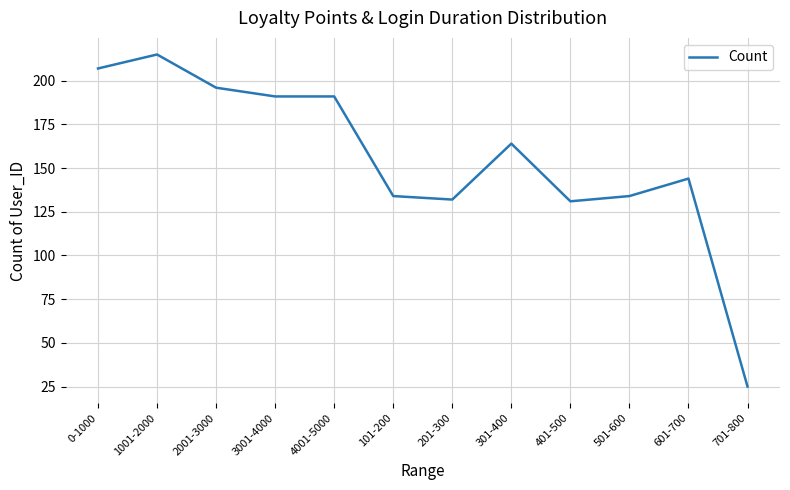

What is the ratio of the value at 1001-2000 to the value at 0-1000?

1.0